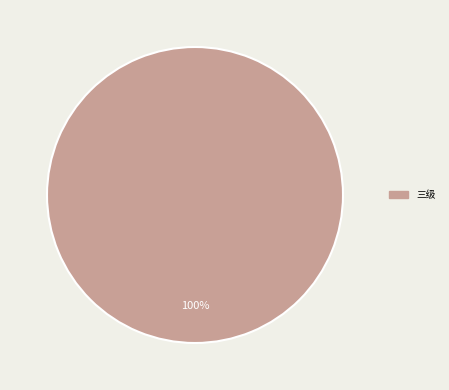

How many slices are in this pie chart?

1